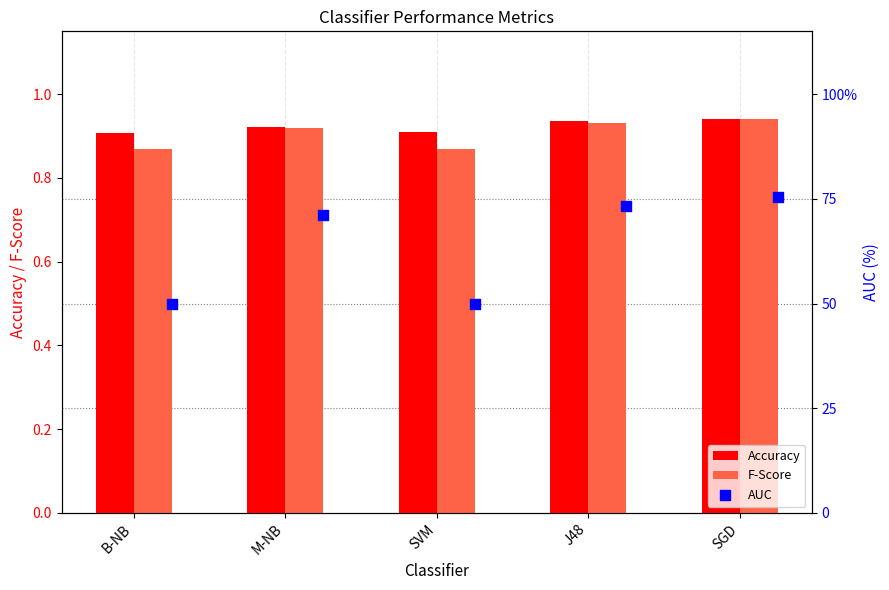

Which series reaches the minimum Y coordinate?

AUC